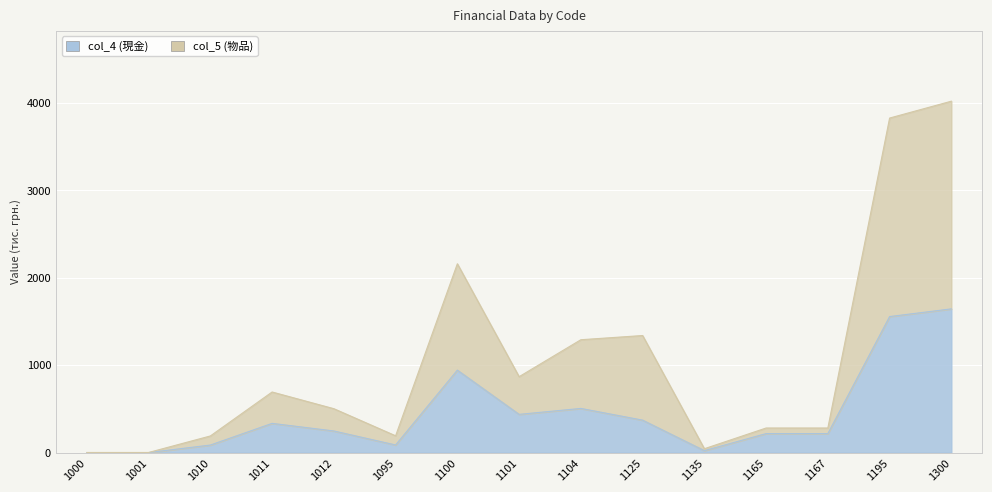

Where is col_5 nearest to the value 2011?

1100